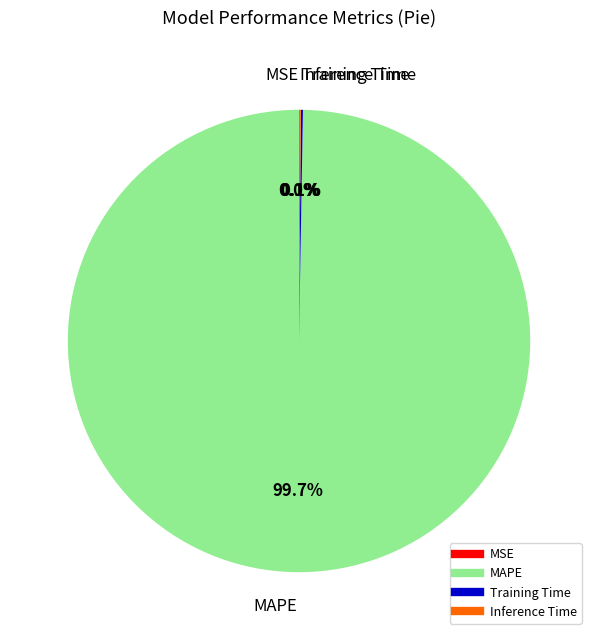

What is the largest slice in the pie chart?

MAPE